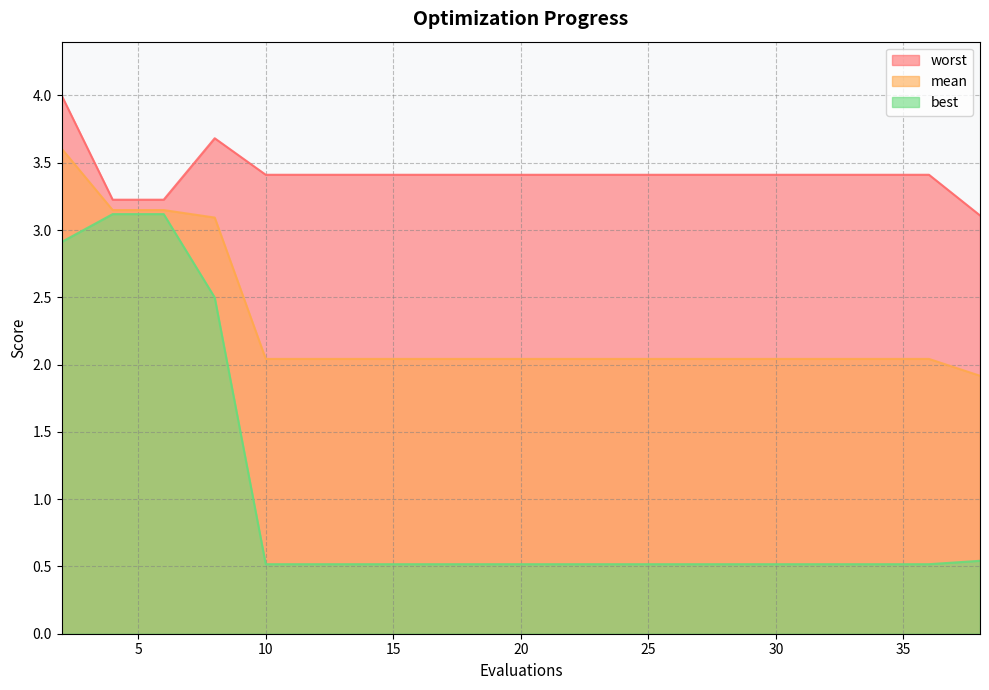

What is the highest value of the mean series?

3.6